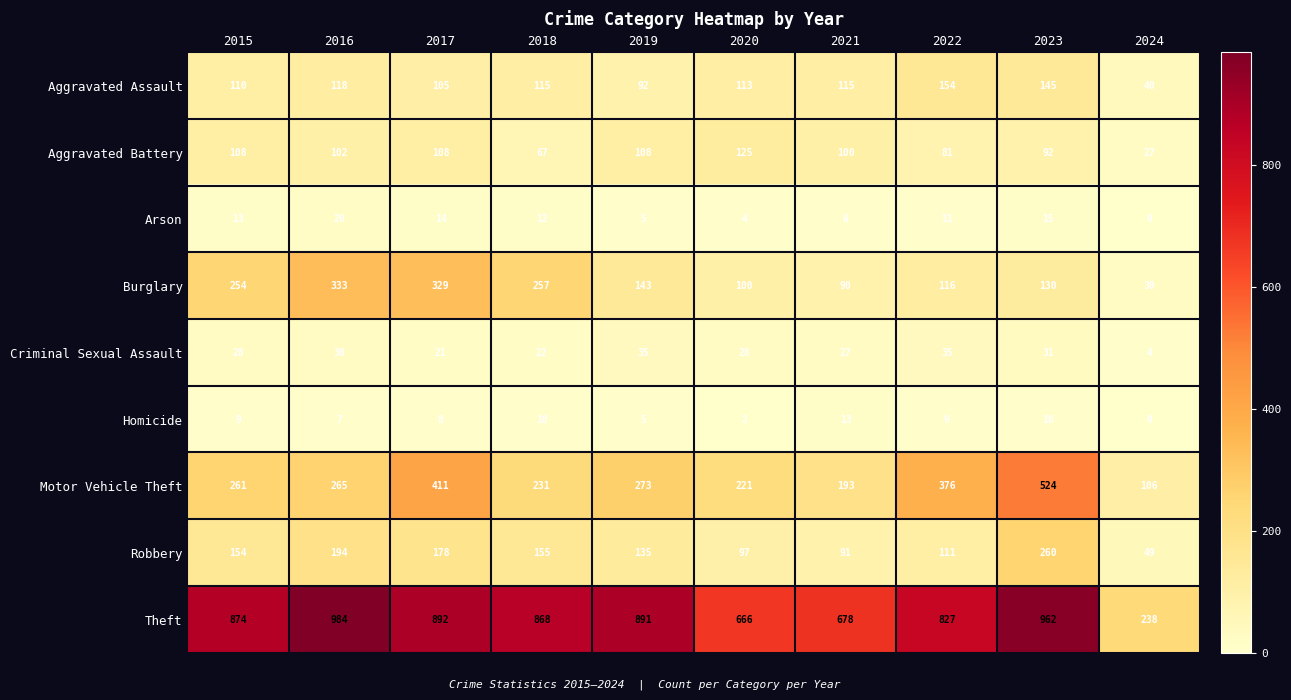

Read the Aggravated Battery value at 2019, to the nearest 10.

110